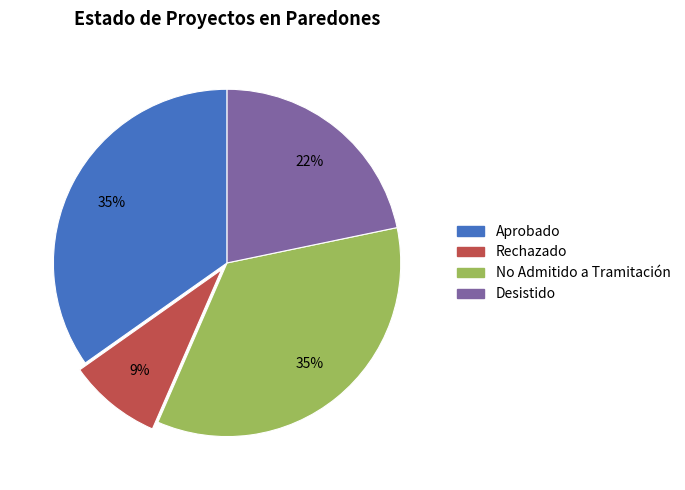

Which slice is the smallest?

Rechazado